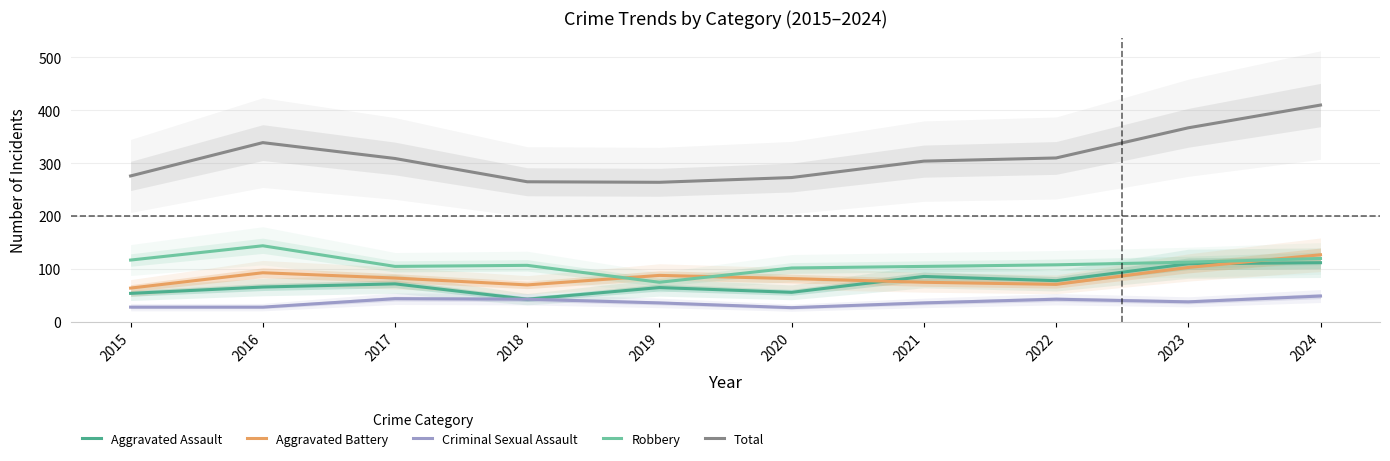

Reading left to right, extract all data points from this chart.

Aggravated Assault: 54	66	72	43	65	56	86	78	110	112
Aggravated Battery: 64	93	83	70	88	82	75	71	103	127
Criminal Sexual Assault: 28	28	44	43	36	27	36	43	38	49
Robbery: 117	144	105	107	75	102	105	108	113	120
Total: 276	339	309	265	264	273	304	310	367	410